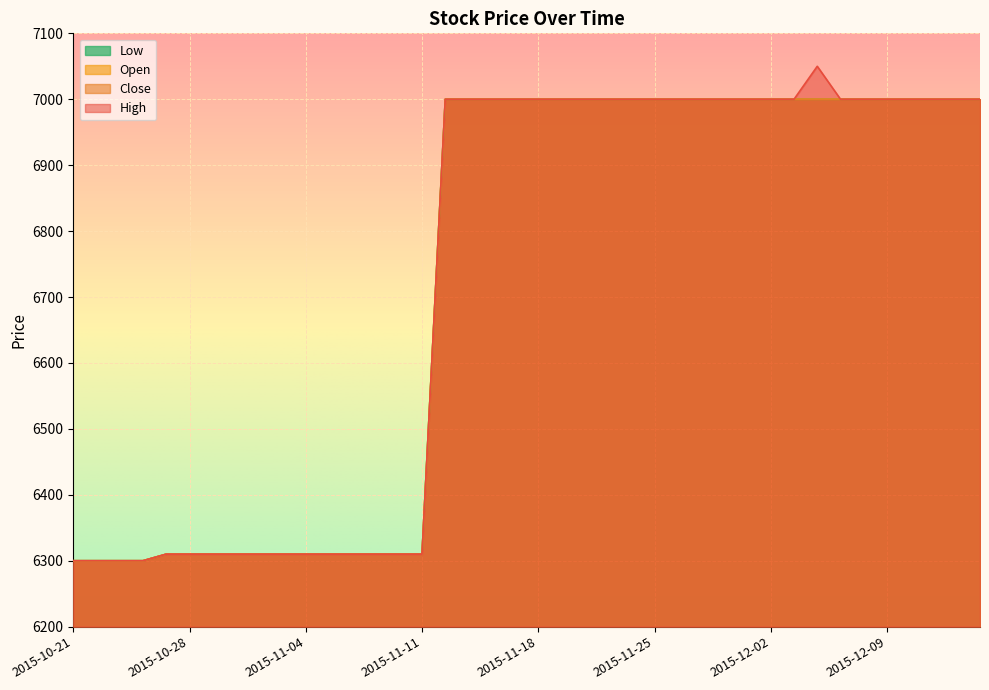

Which series has the largest total across all categories?

High